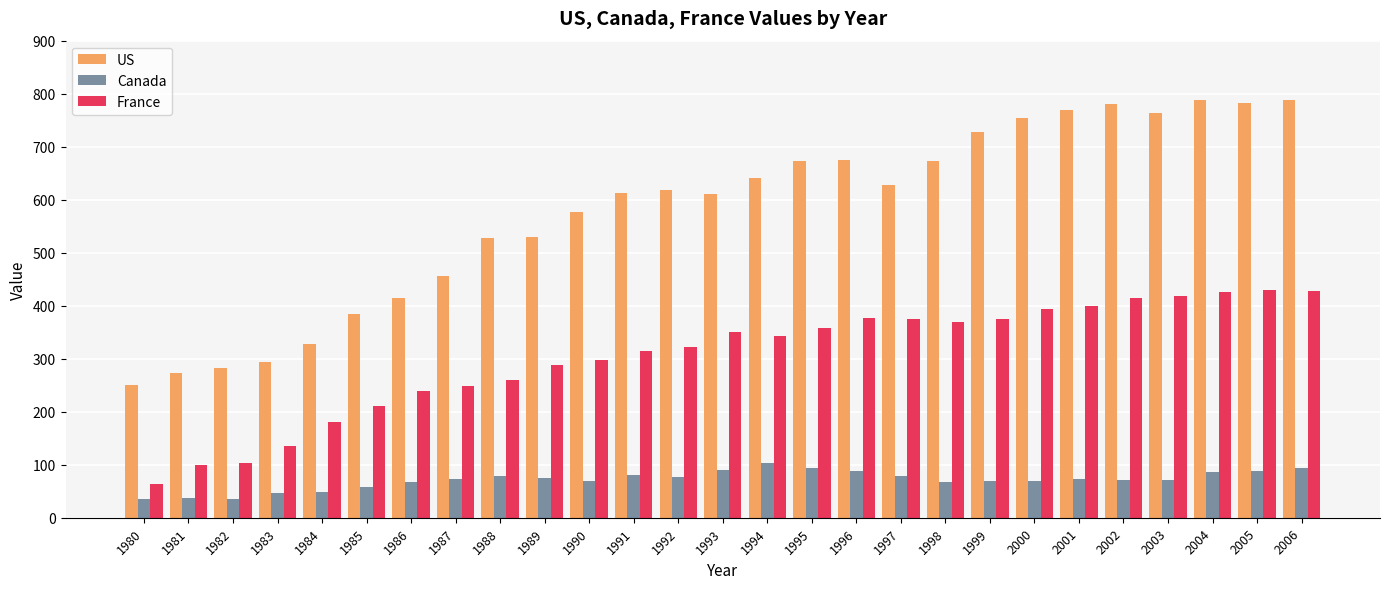

At 1985, list the series in order from largest to smallest.

US, France, Canada